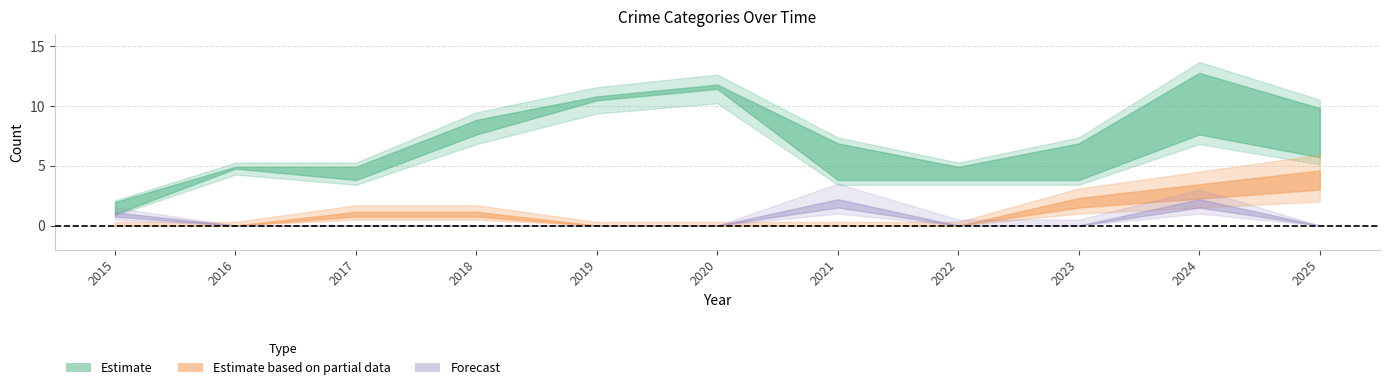

At which category does the chart reach its peak across all series?

2024